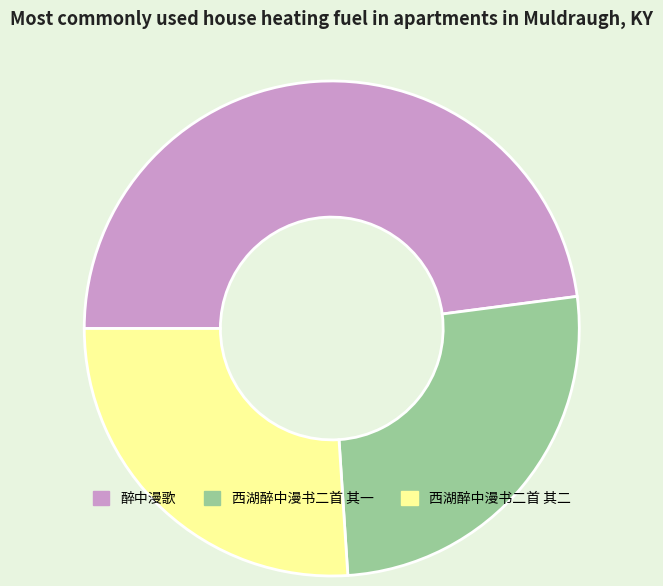

Which has a higher value, 西湖醉中漫书二首 其二 or 醉中漫歌?

醉中漫歌